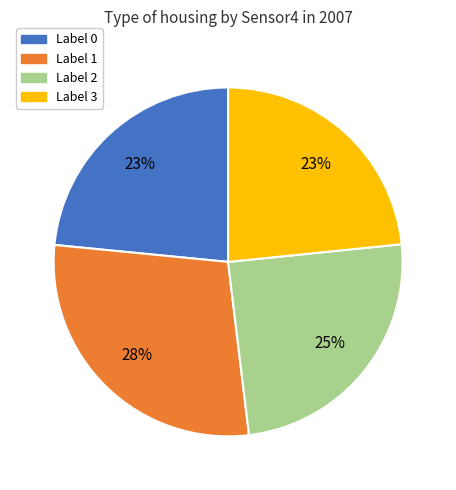

Does Label 3 account for over 50% of the chart?

No